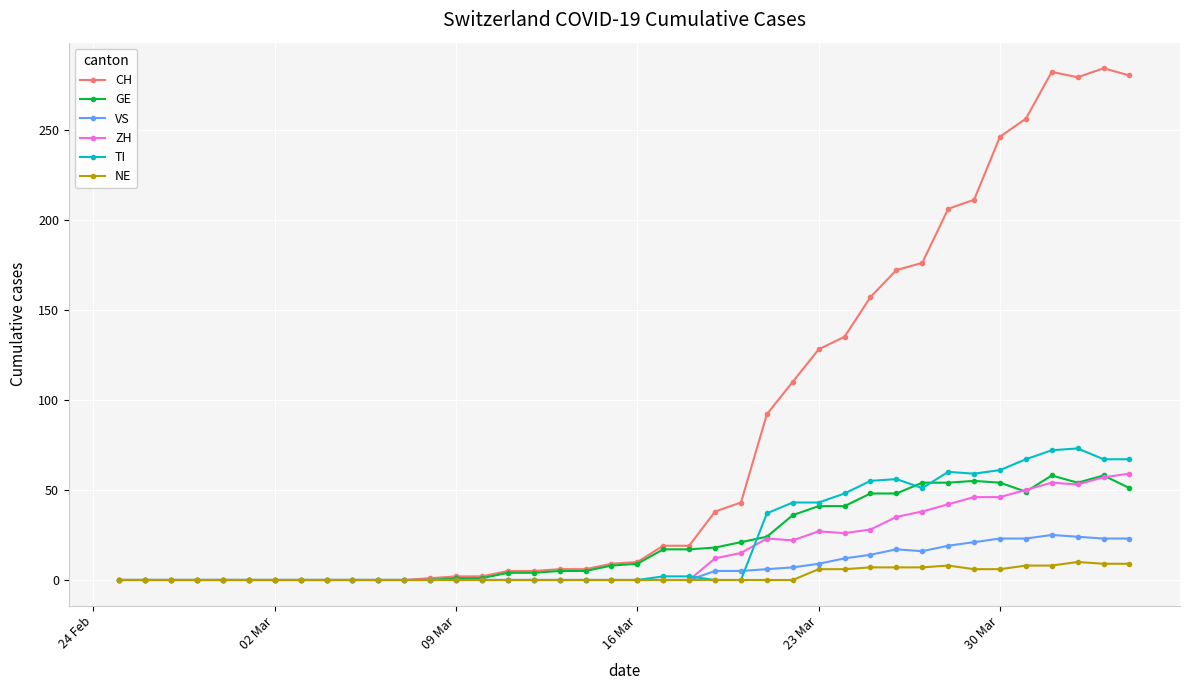

Which series has the largest total across all categories?

CH